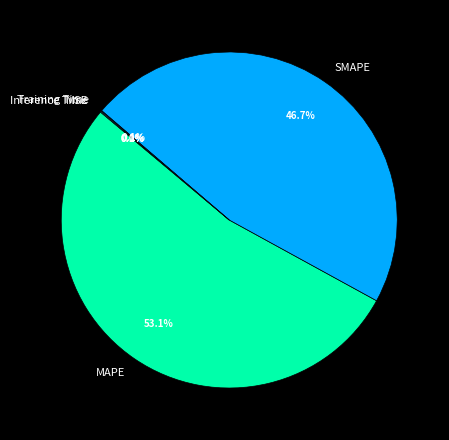

Is MAPE the majority of the pie?

Yes